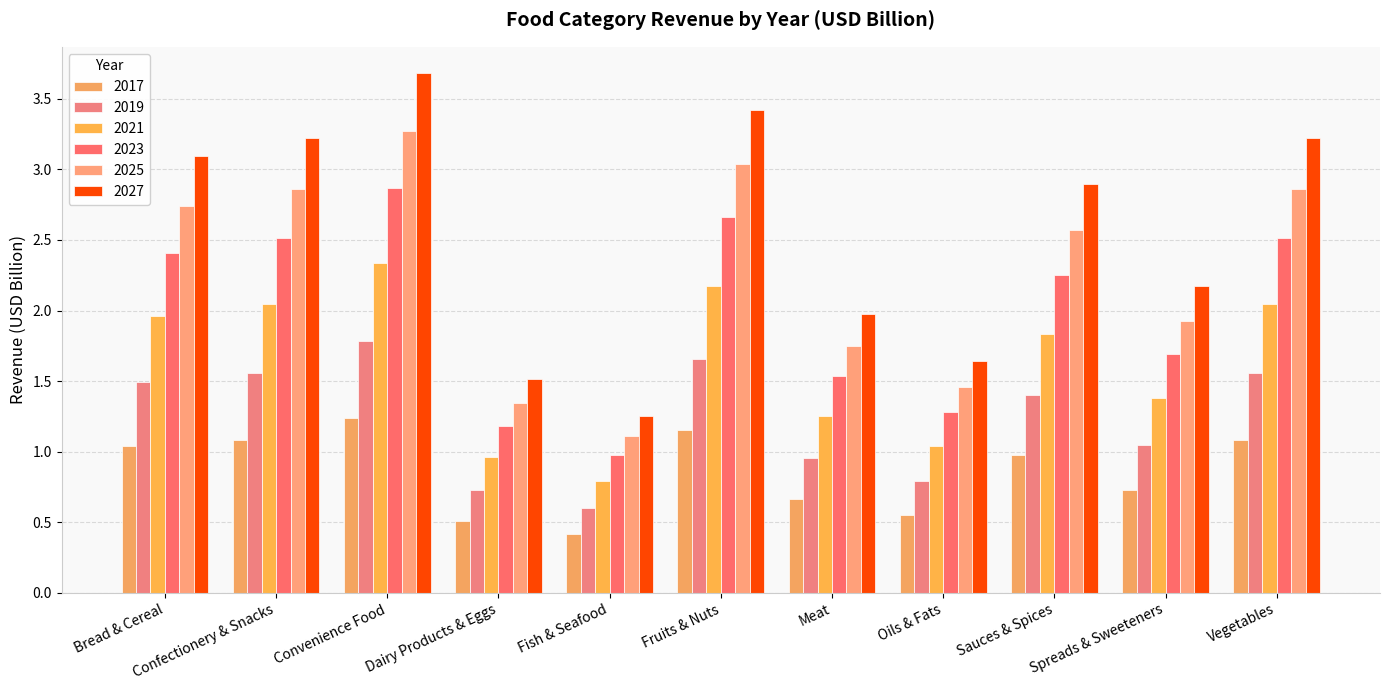

How many series are shown in this chart?

6